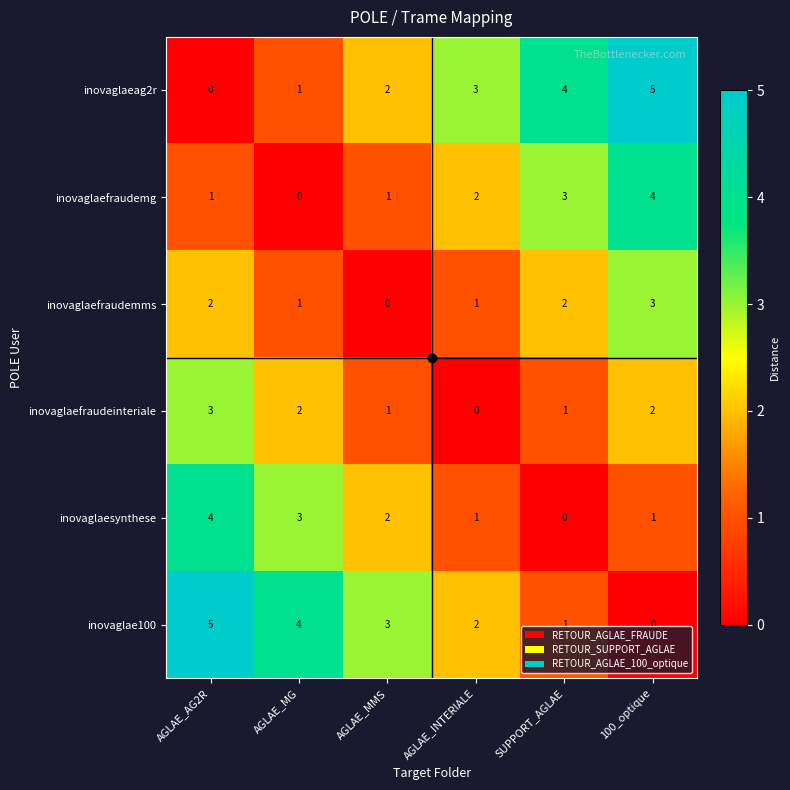

Is the value of inovaglaefraudemg at SUPPORT_AGLAE greater than the value of inovaglaeag2r at 100_optique?

No